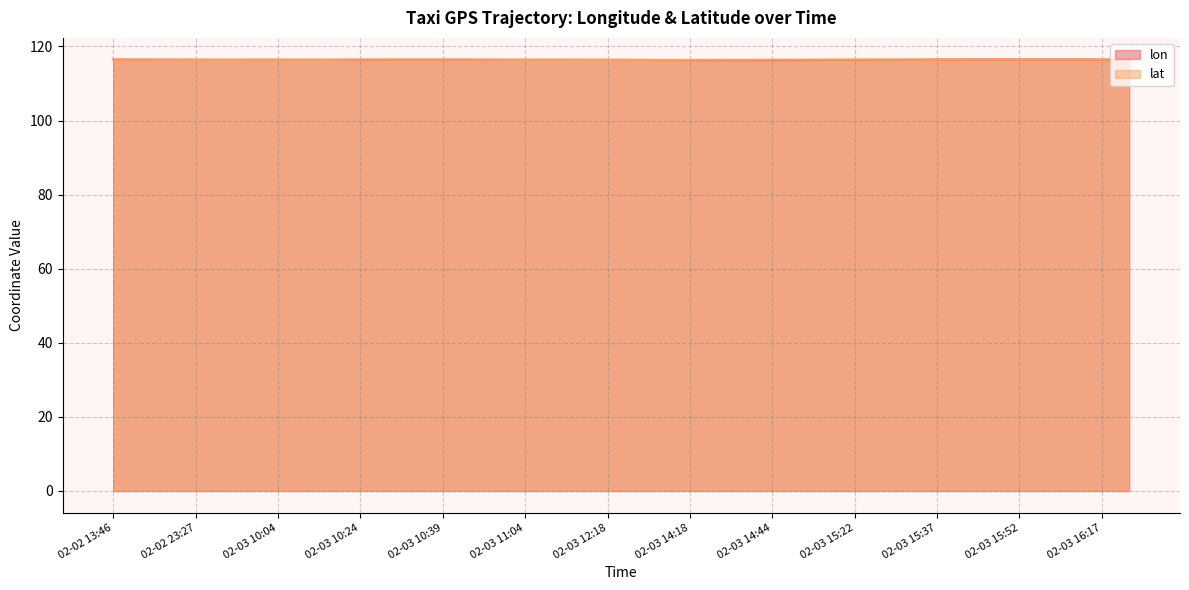

True or false: lat has more than 0 interior local peaks.

True